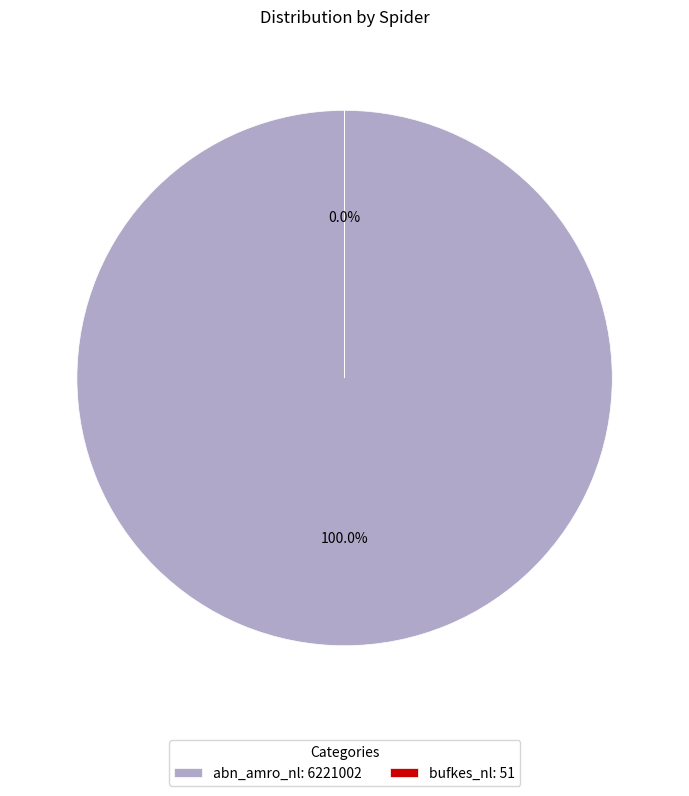

To the nearest percent, what is the difference between the abn_amro_nl and bufkes_nl slice percentages?

100%